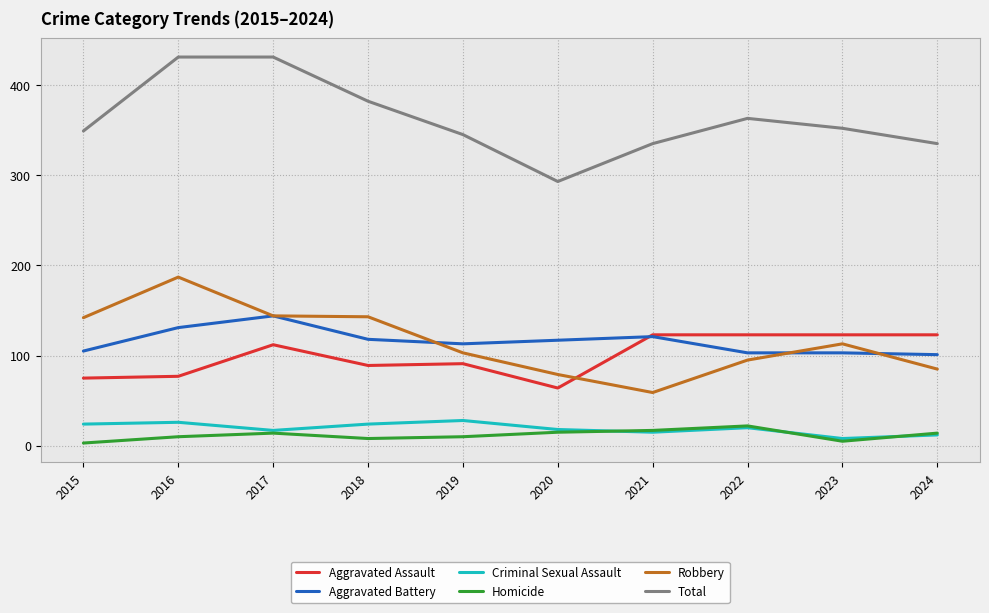

What are all the series names shown in the legend?

Aggravated Assault, Aggravated Battery, Criminal Sexual Assault, Homicide, Robbery, Total